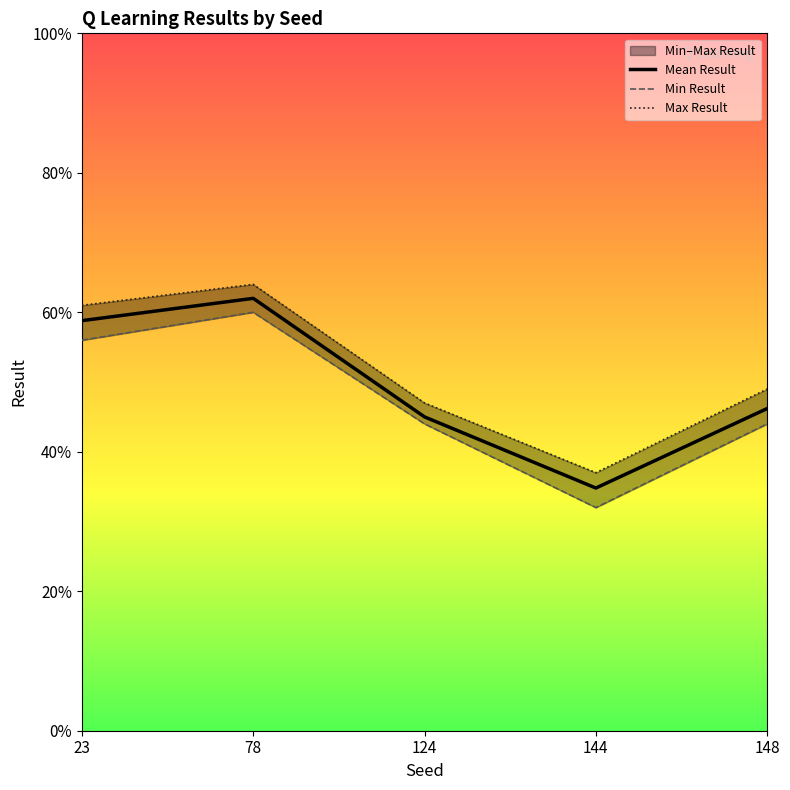

True or false: Mean Result and Max Result cross at least once.

False